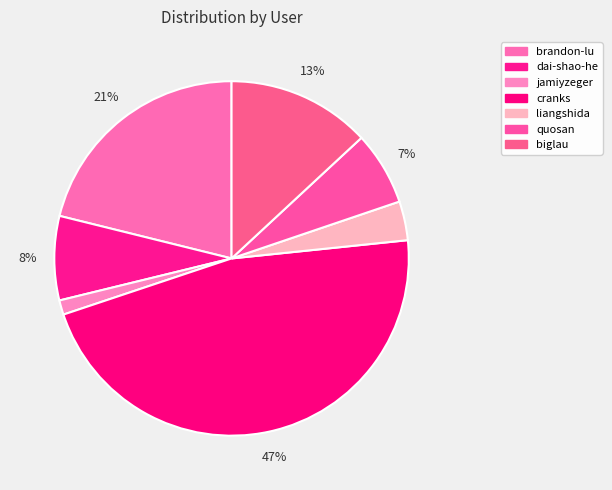

How many segments does this pie chart have?

7